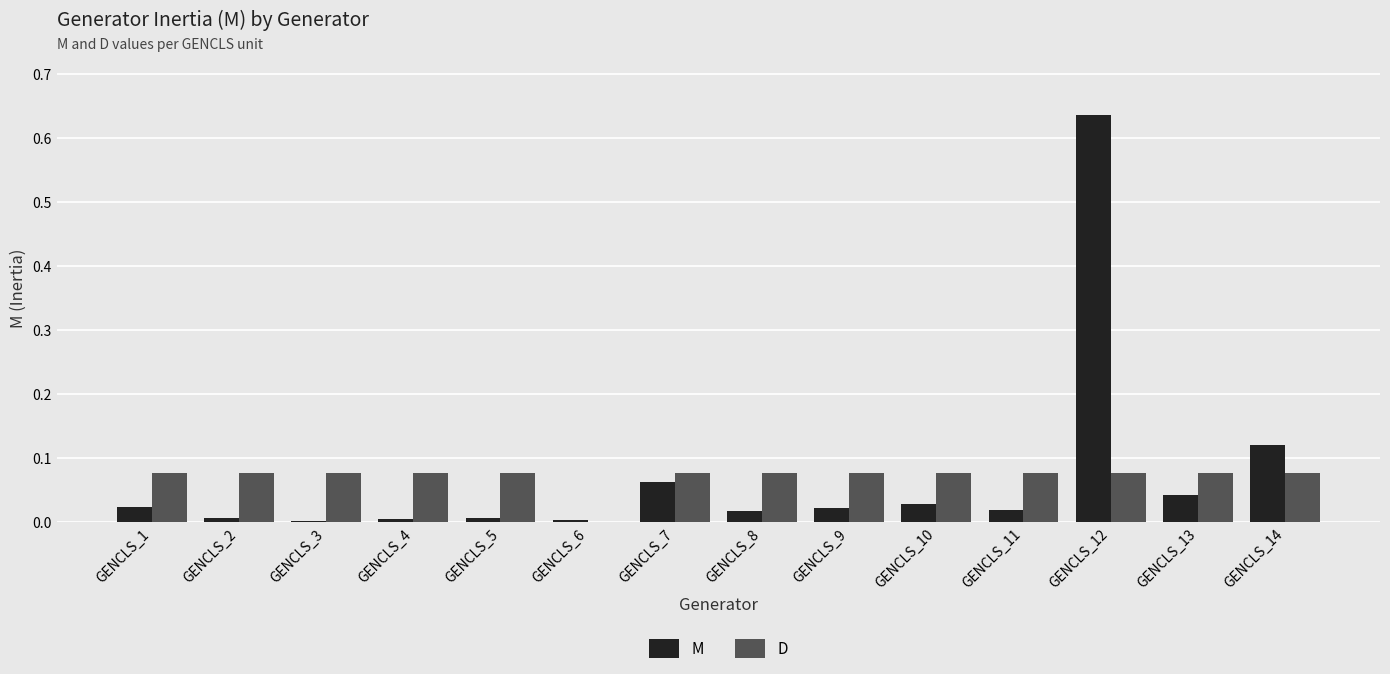

True or false: M has a value of 0.2 at GENCLS_14.

False